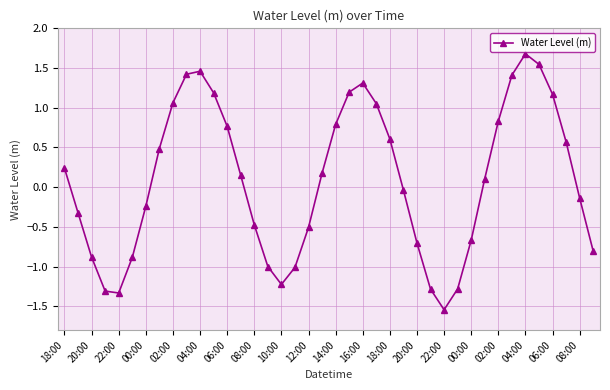

How many interior local valleys (lower than both neighbors) does the data have?

3